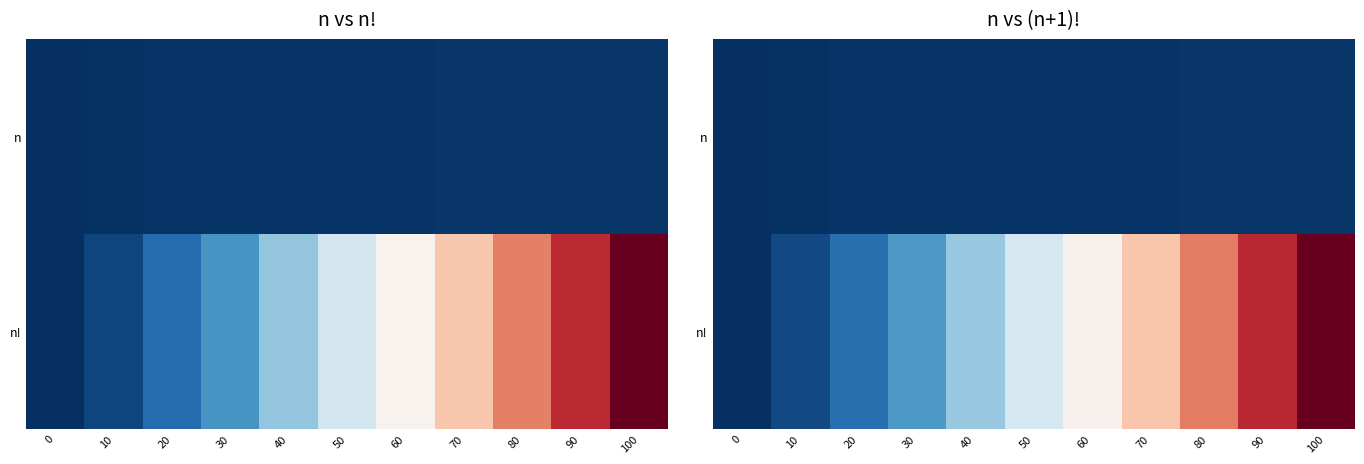

What is the total value across all series at 90?

142.1